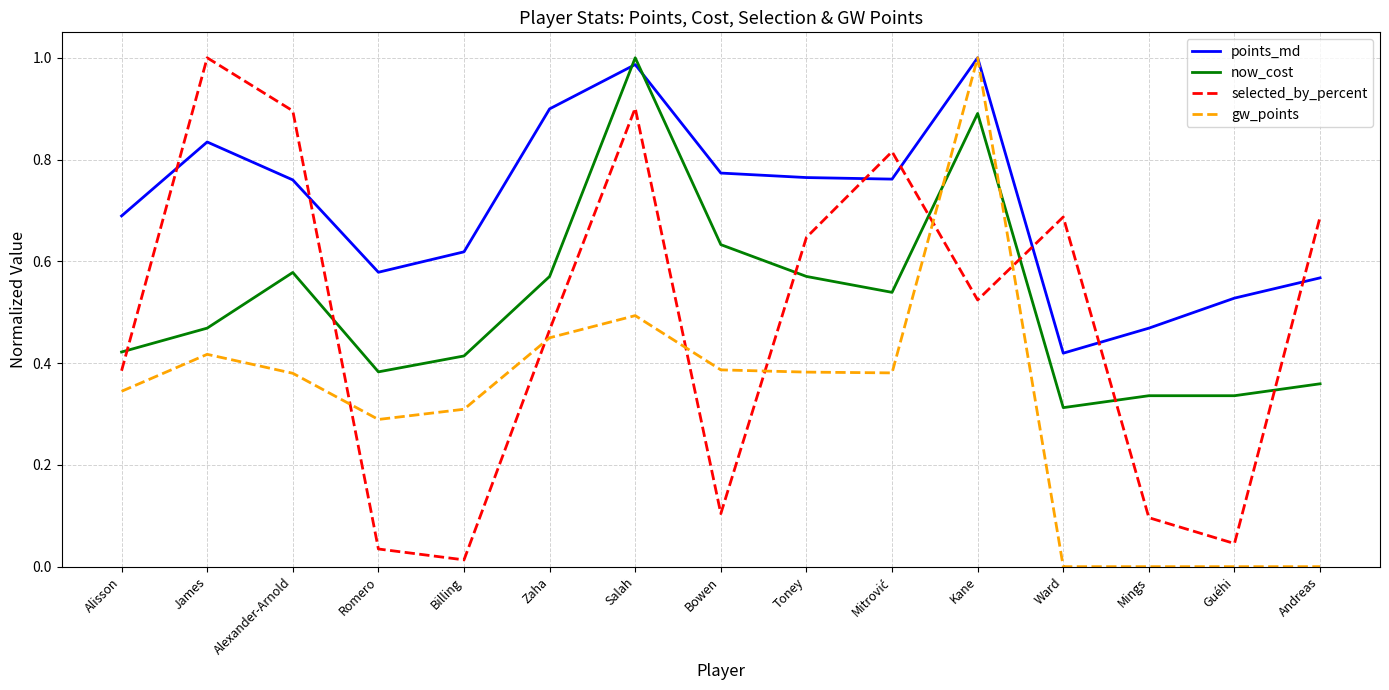

In points_md, how many points are lower than both neighbors (excluding endpoints)?

3